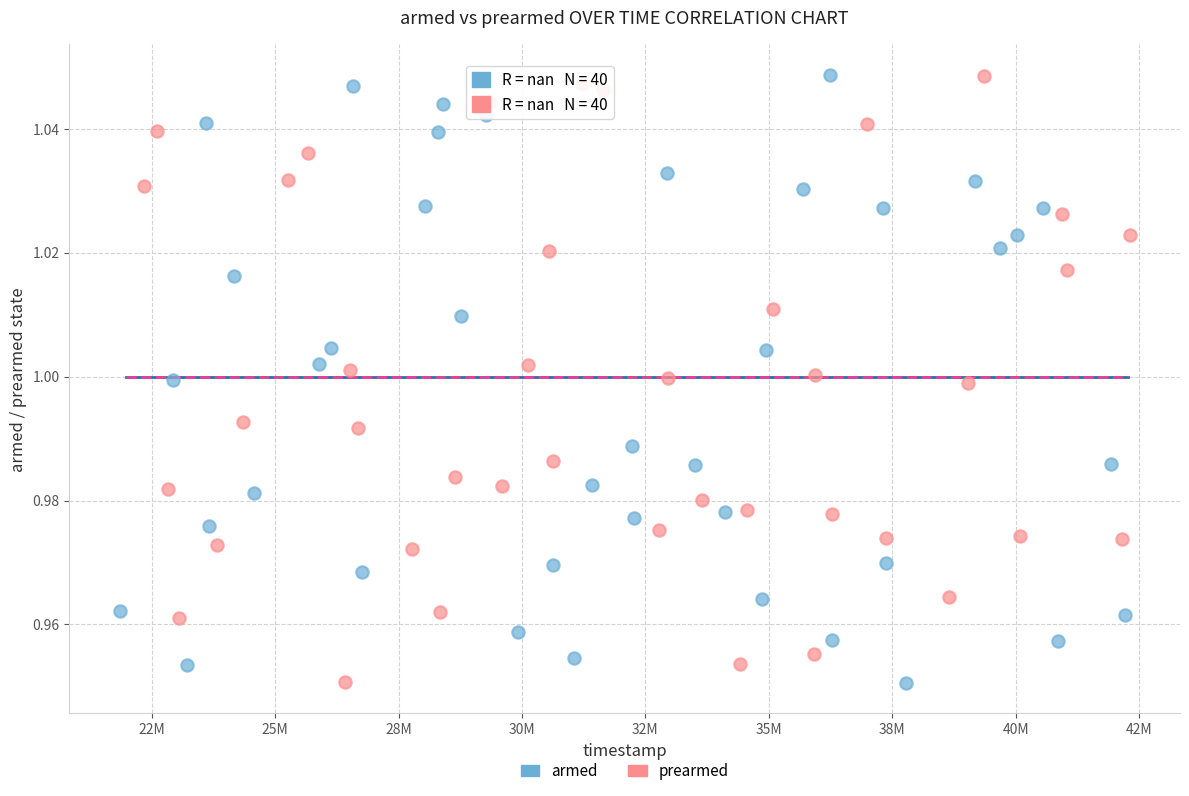

What are all the series names shown in the legend?

armed, prearmed